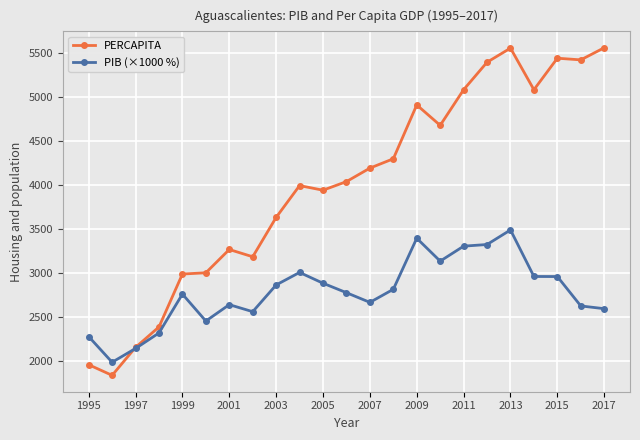

What is the smallest value displayed?

1838.2